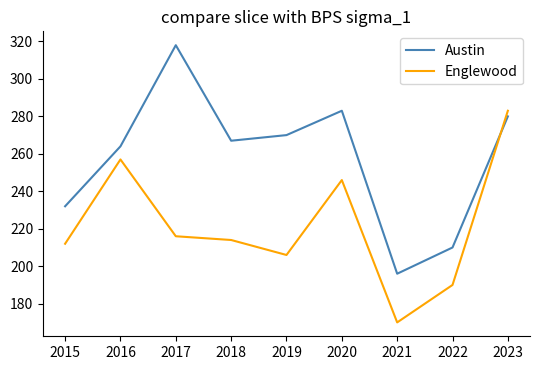

What is the difference between the Austin values at 2015 and 2020?

51